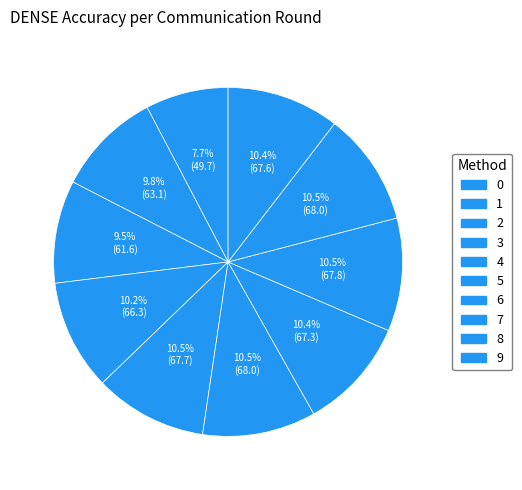

How many slices are in this pie chart?

10